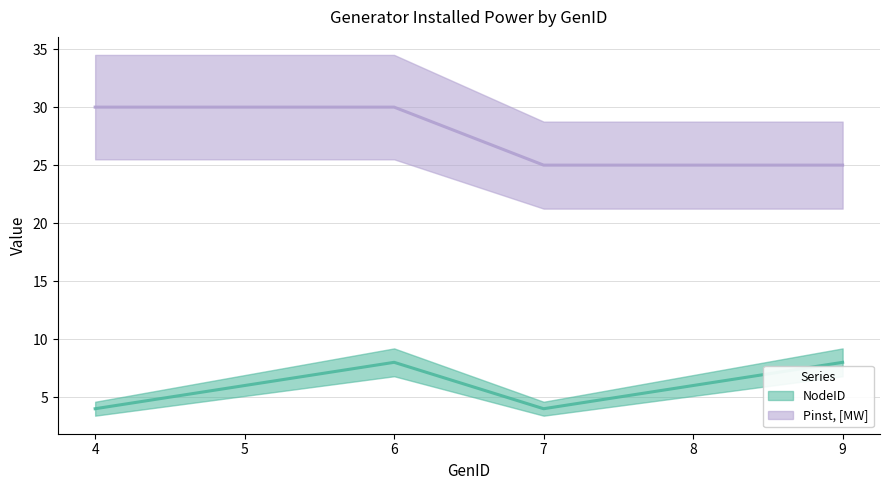

How many interior local peaks does the NodeID series have?

1